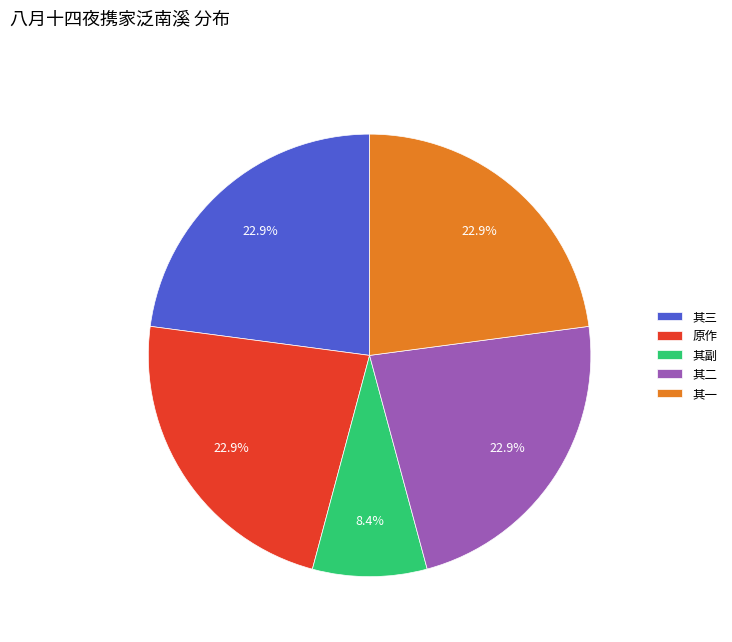

Is there a majority slice in this chart?

No